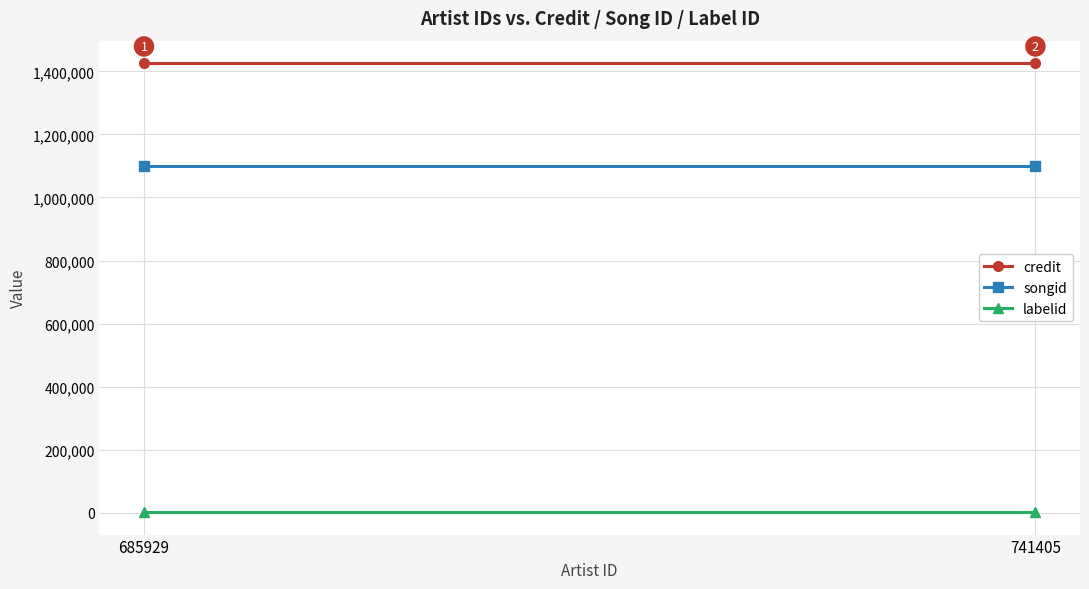

How many distinct data groups are displayed?

3